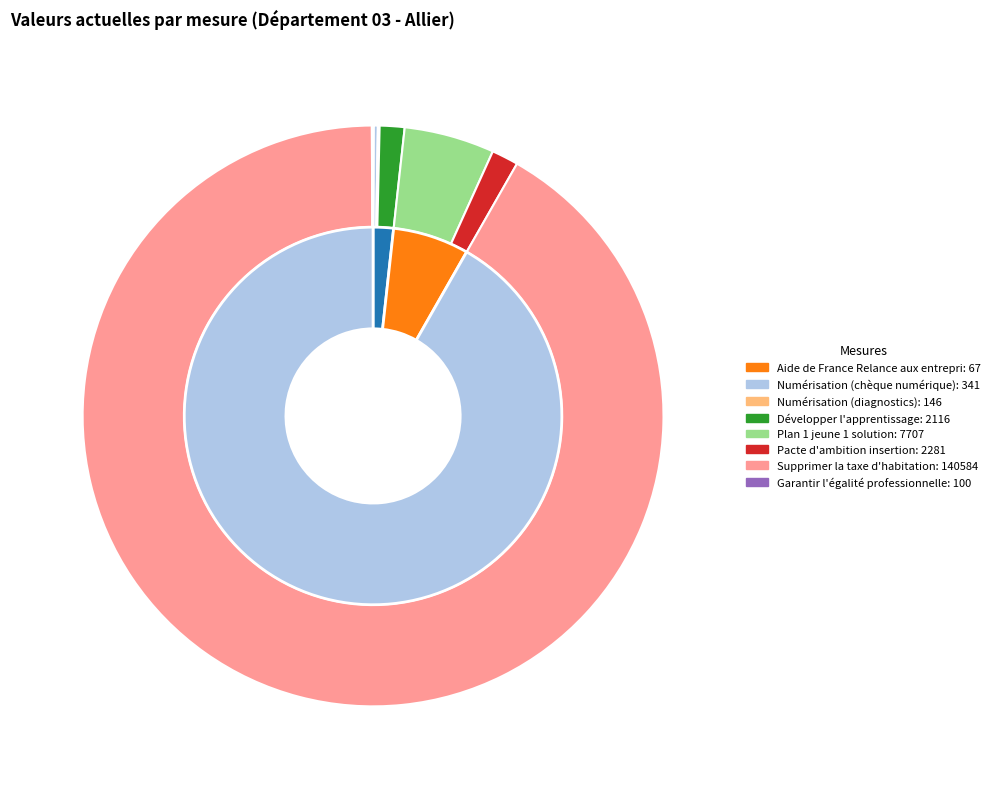

Is it true that Aide de France Relance aux entreprises is 8% of the pie?

False